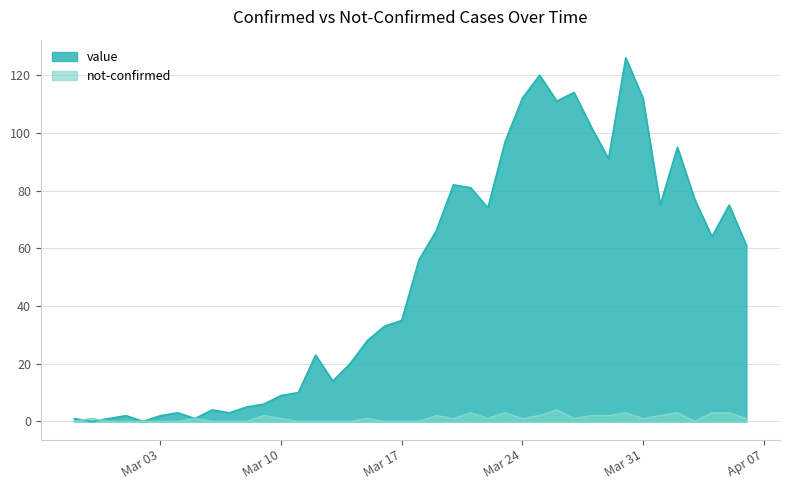

How many interior local peaks does the value series have?

10